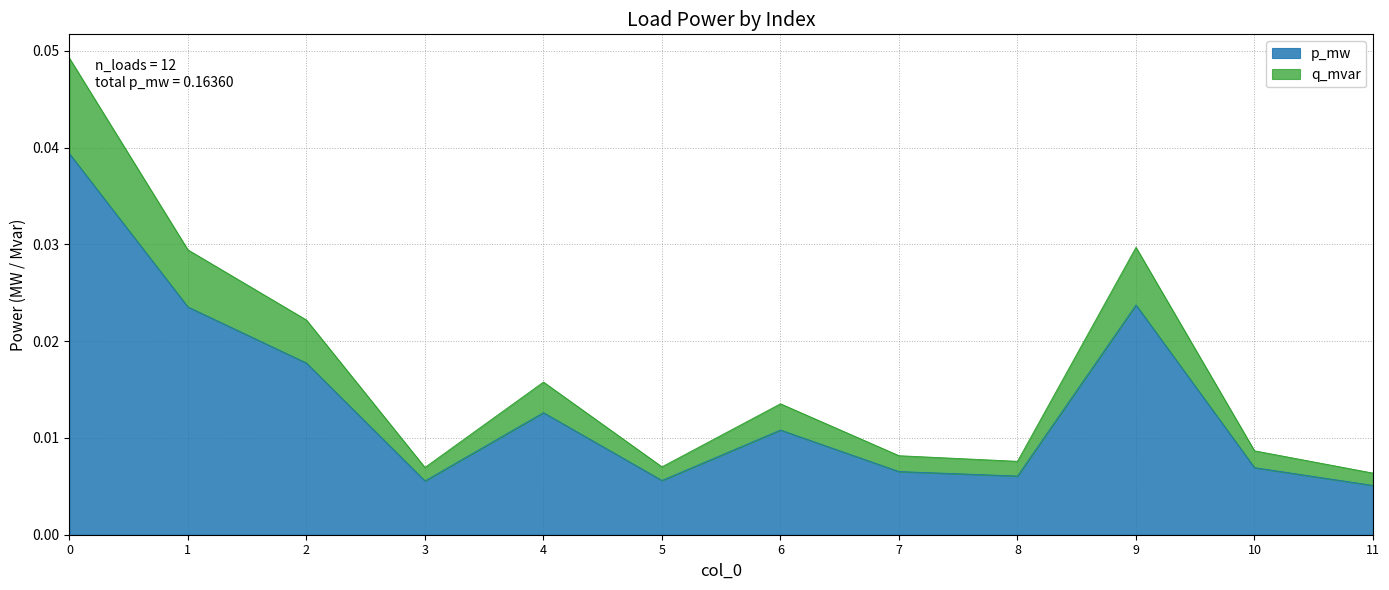

How many categories are shown in the chart?

12